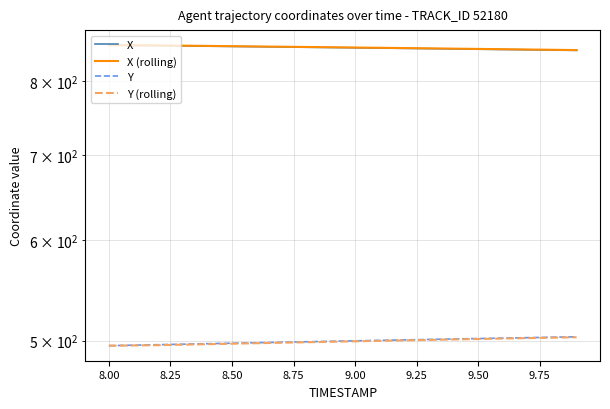

How many data points in X are above 850?

11